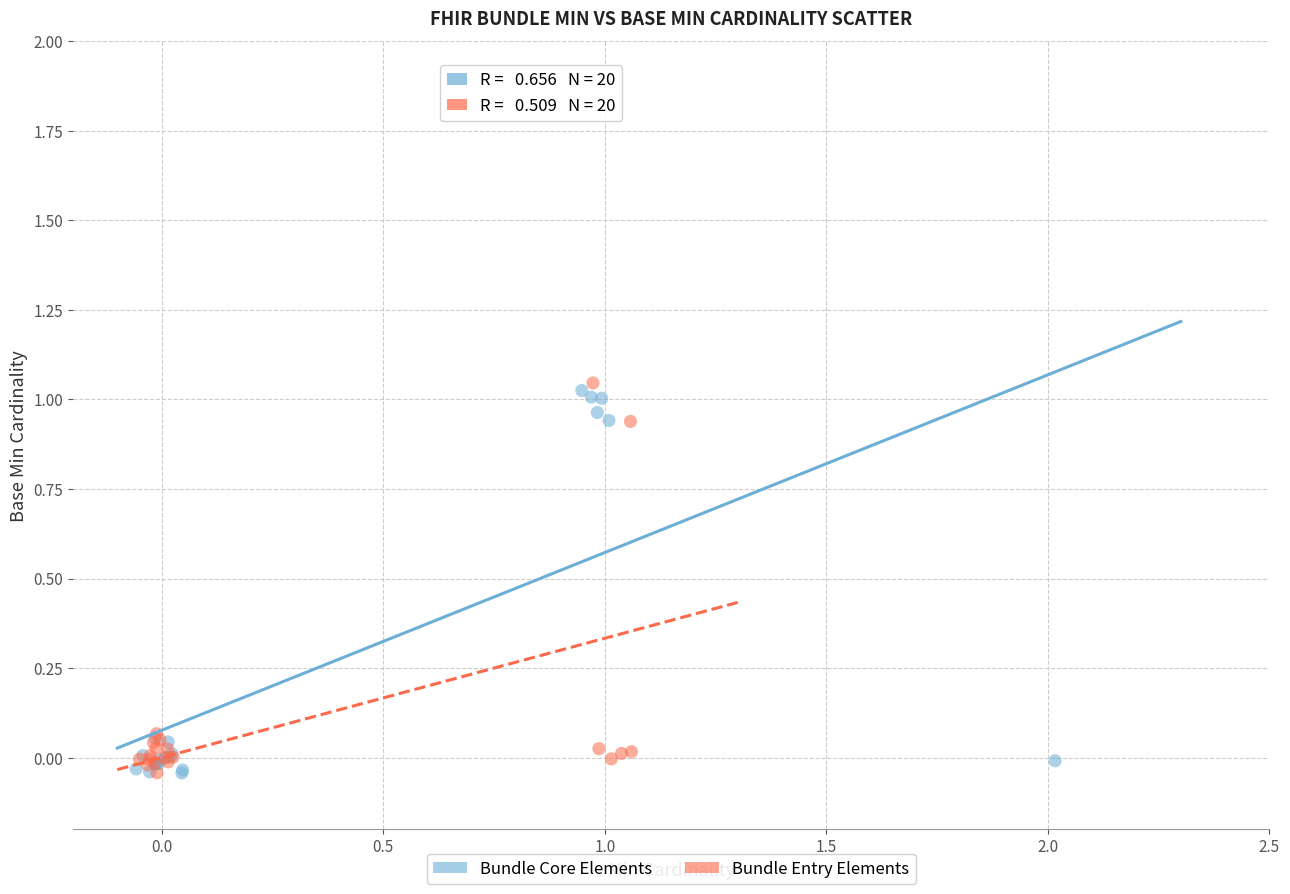

What are all the series names shown in the legend?

Bundle Core Elements, Bundle Entry Elements